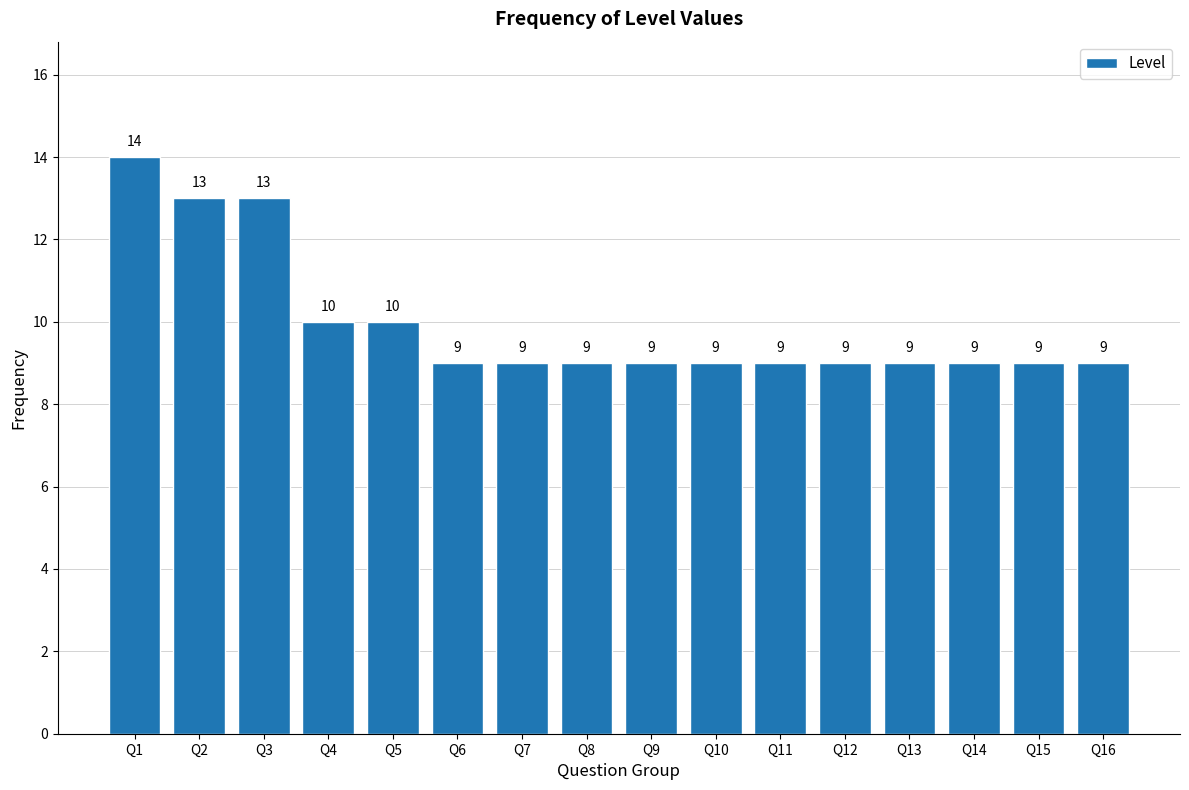

Reading left to right, transcribe all the data shown in this chart.

Q1=14	Q2=13	Q3=13	Q4=10	Q5=10	Q6=9	Q7=9	Q8=9	Q9=9	Q10=9	Q11=9	Q12=9	Q13=9	Q14=9	Q15=9	Q16=9